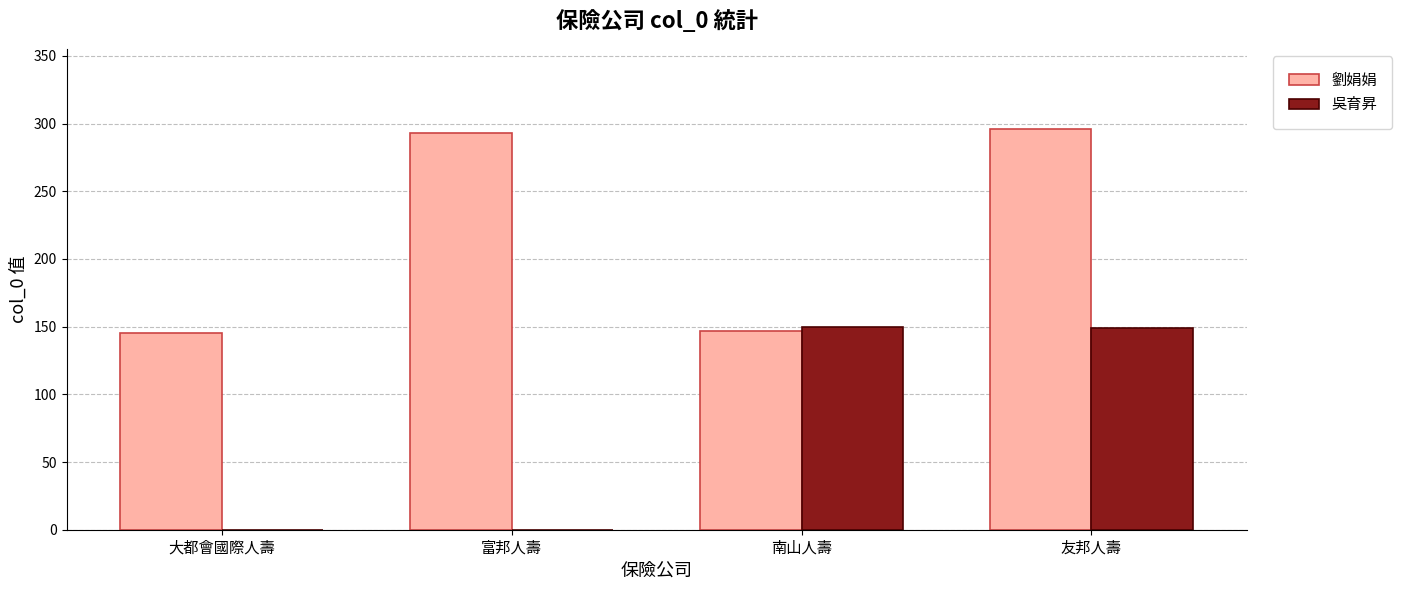

The 劉娟娟 series shows 296 at 友邦人壽. True or false?

True